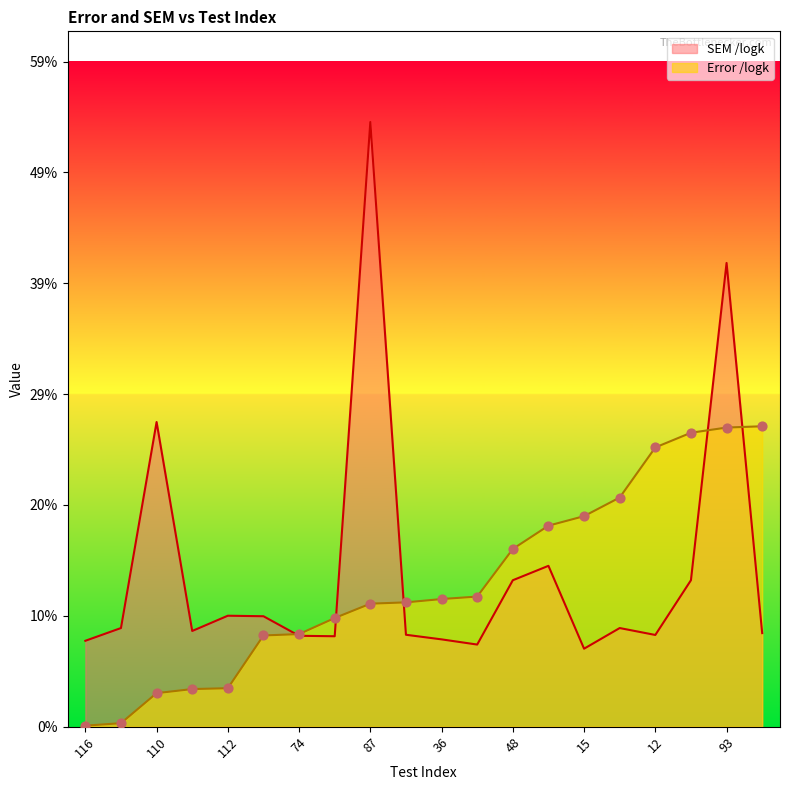

At how many categories does at least one series exceed 0?

20